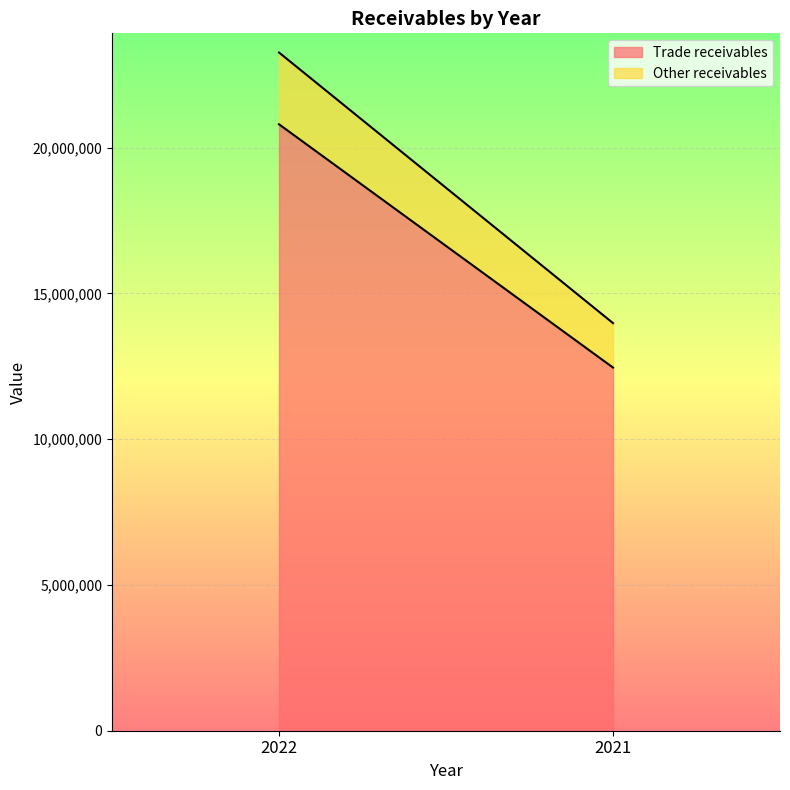

Reading left to right, transcribe all the data shown in this chart.

Trade receivables: 2022=20803777	2021=12458361
Other receivables: 2022=2461924	2021=1525145